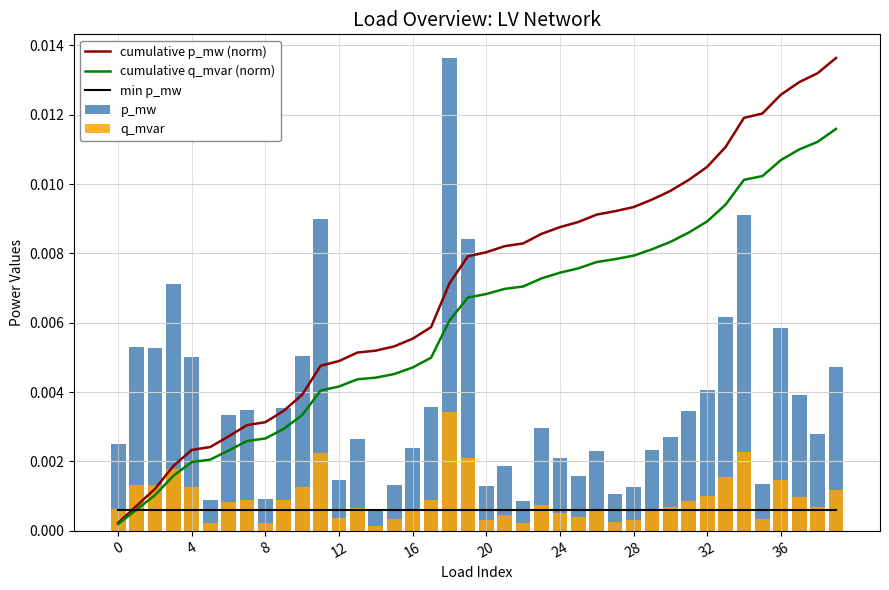

At which label does p_mw reach its minimum?

14